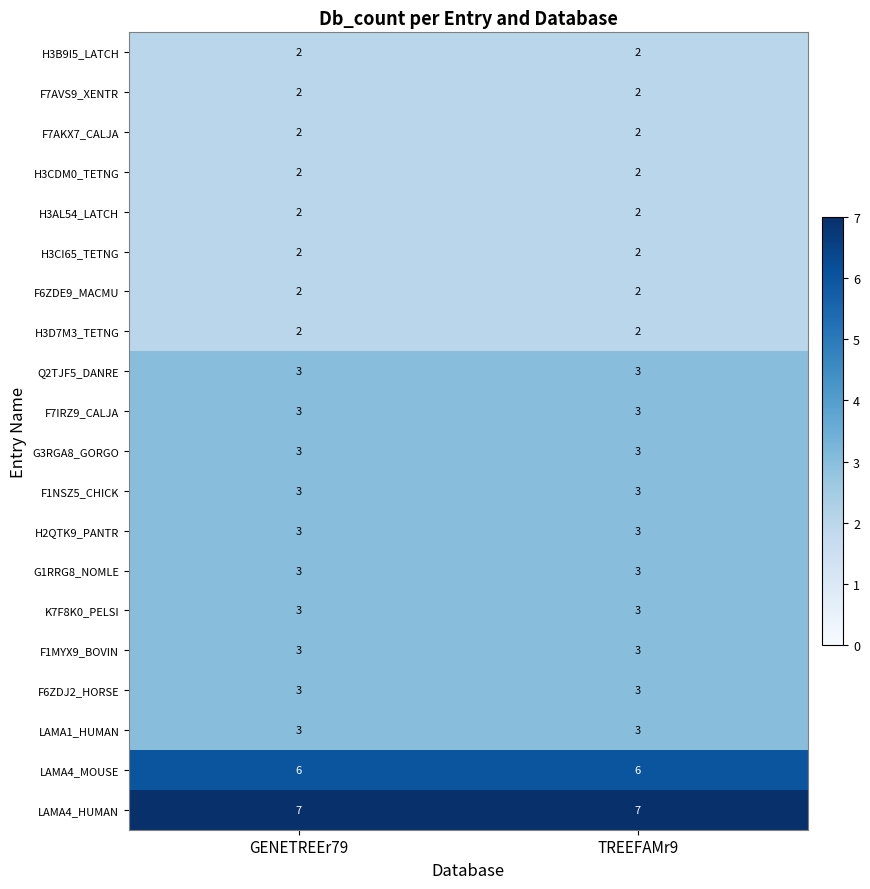

Is the value of G1RRG8_NOMLE at GENETREEr79 greater than the value of H3D7M3_TETNG at TREEFAMr9?

Yes